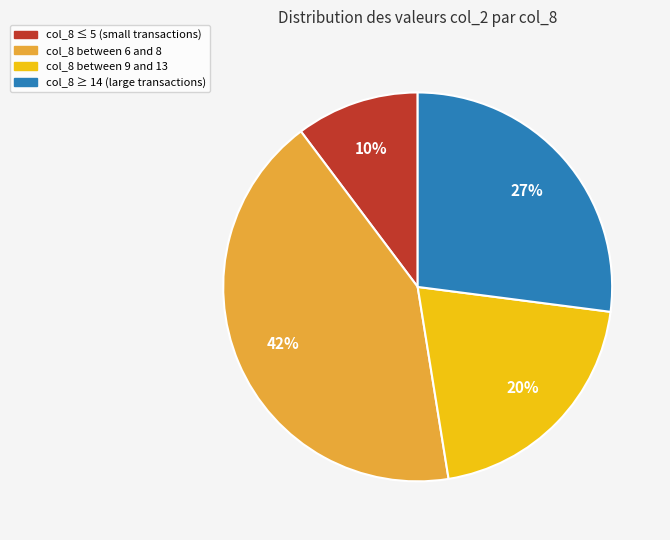

Does col_8 between 6 and 8 account for over 50% of the chart?

No